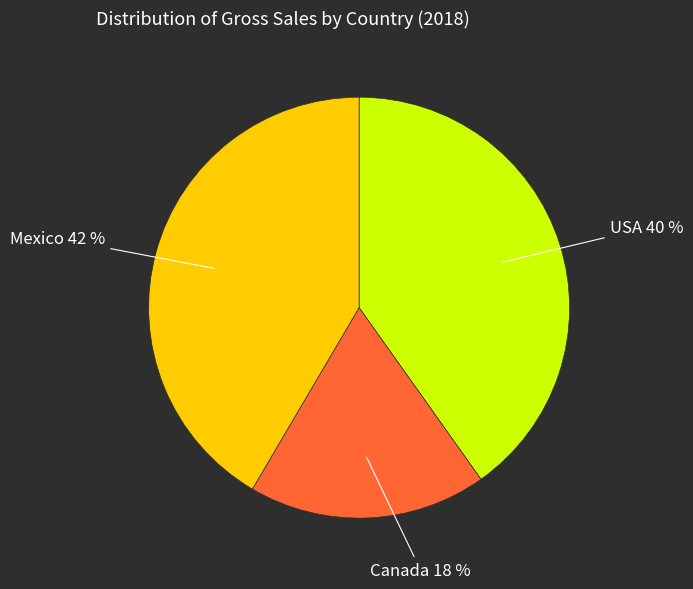

Does any single category account for the majority?

No